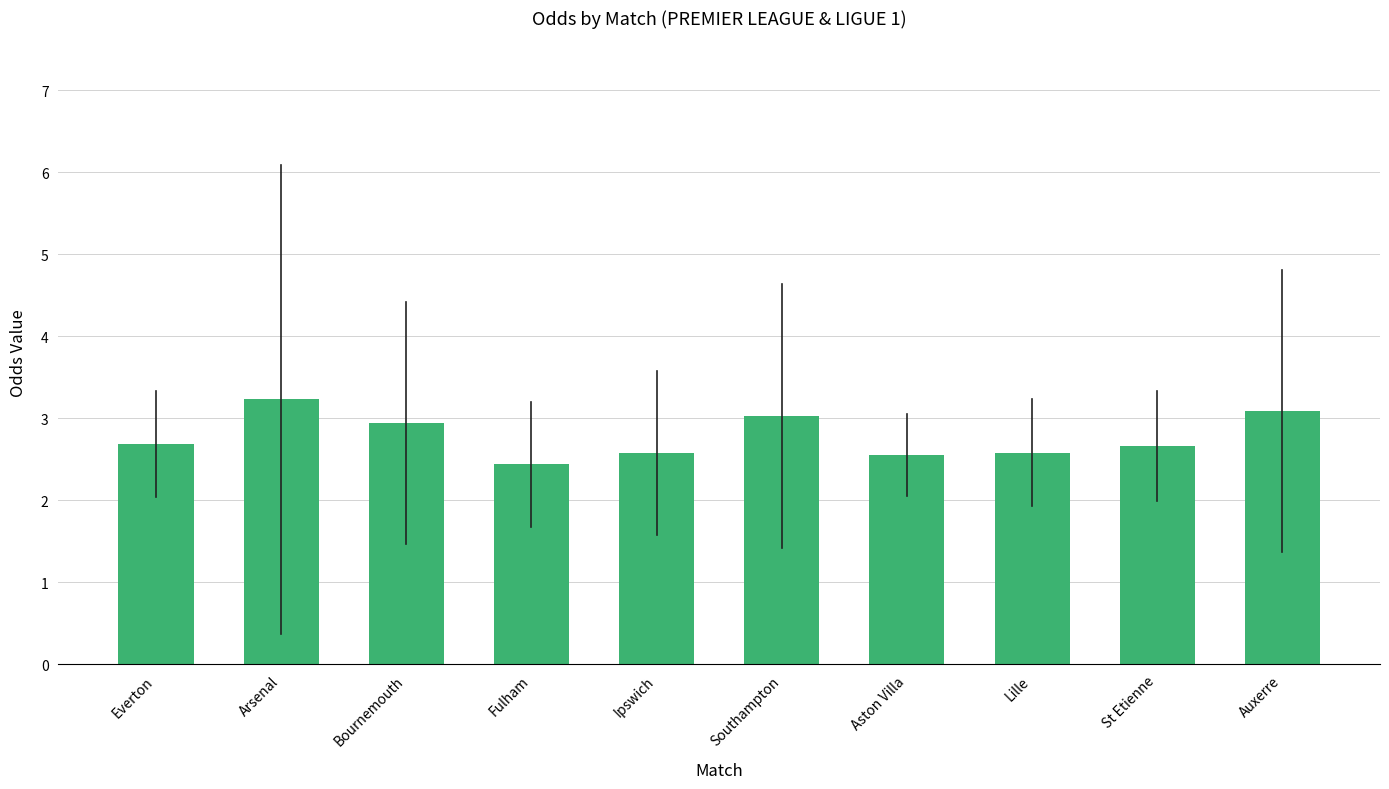

What is the greatest value displayed?

3.2